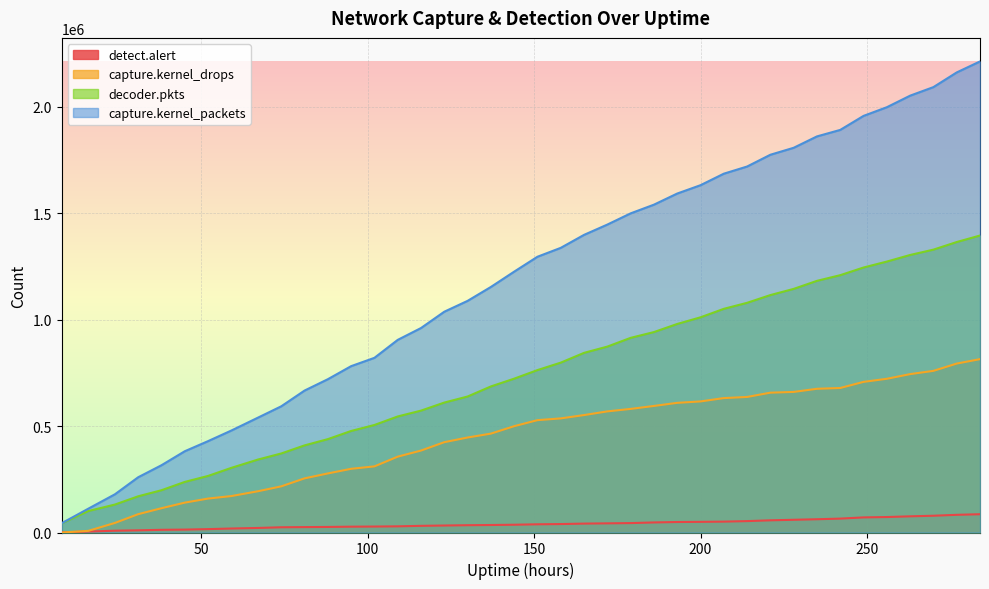

Rank the categories by decoder.pkts value from highest to lowest.

284, 277, 270, 263, 256, 249, 242, 235, 228, 221, 214, 207, 200, 193, 186, 179, 172, 165, 158, 151, 144, 137, 130, 123, 116, 109, 102, 95, 88, 81, 74, 67, 59, 52, 45, 38, 31, 24, 16, 8